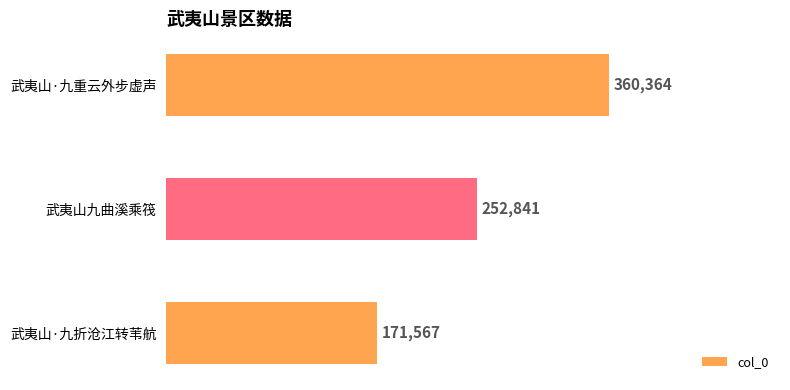

Where is the data nearest to the value 265965?

武夷山九曲溪乘筏